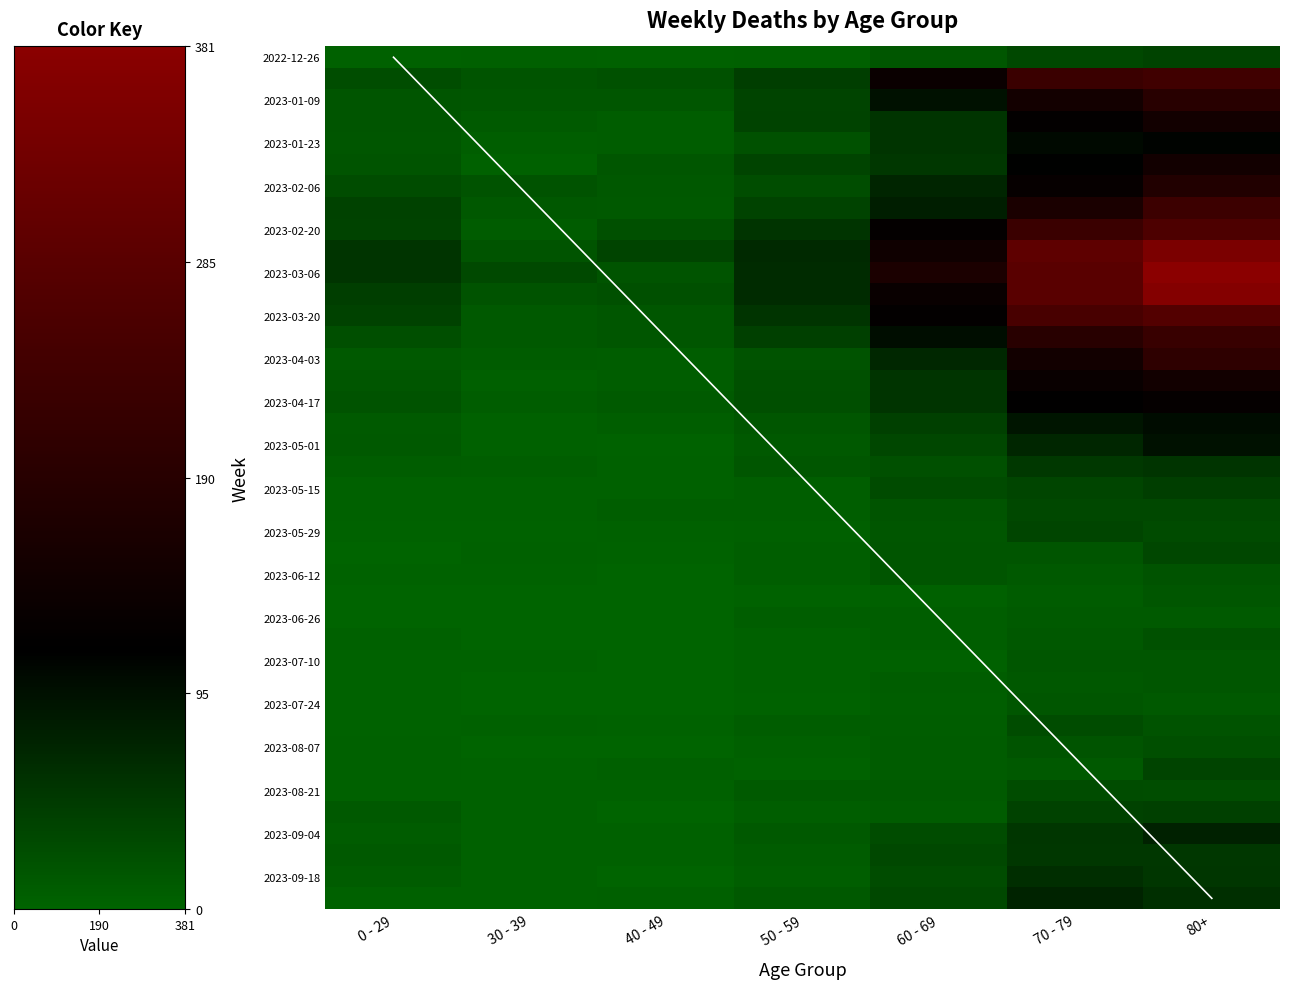

At which category is the sum across all series the highest?

80+